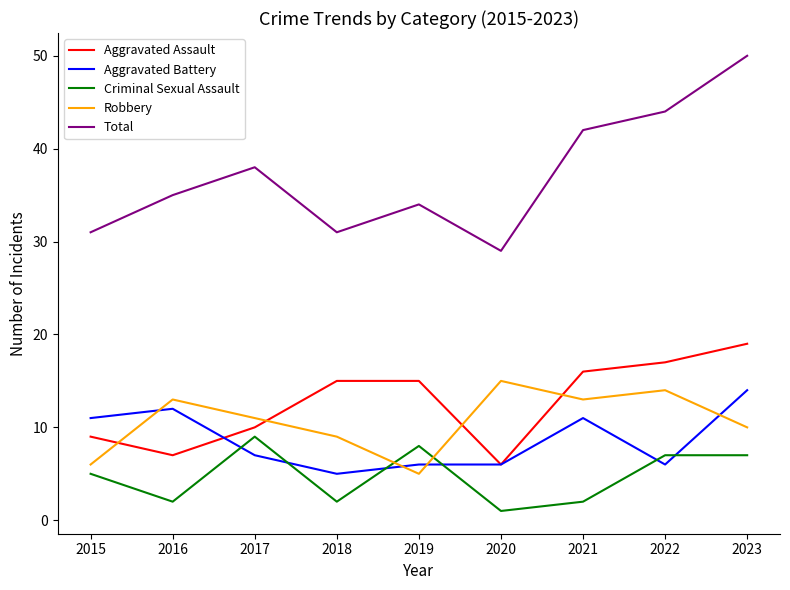

At how many categories does at least one series exceed 37?

4